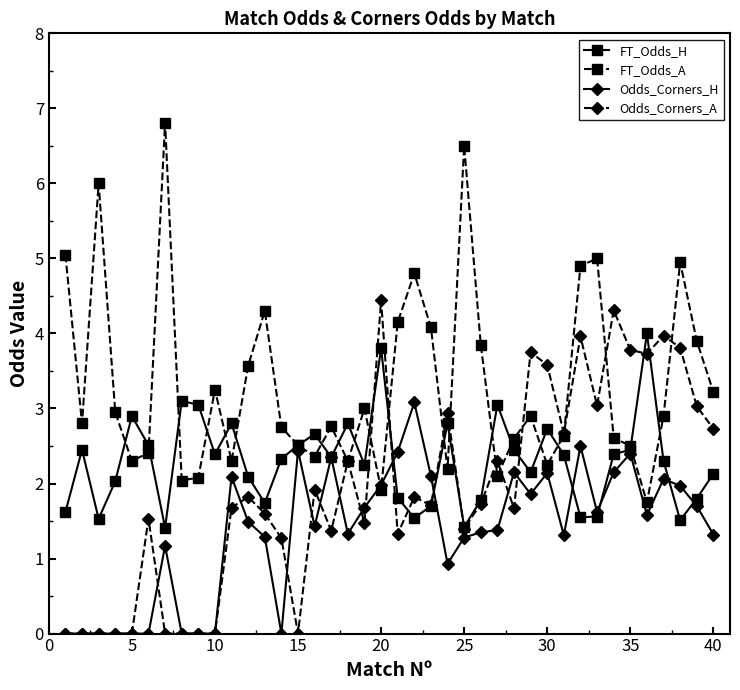

What is the value of the Odds_Corners_H point at the 11th from the left?

2.1